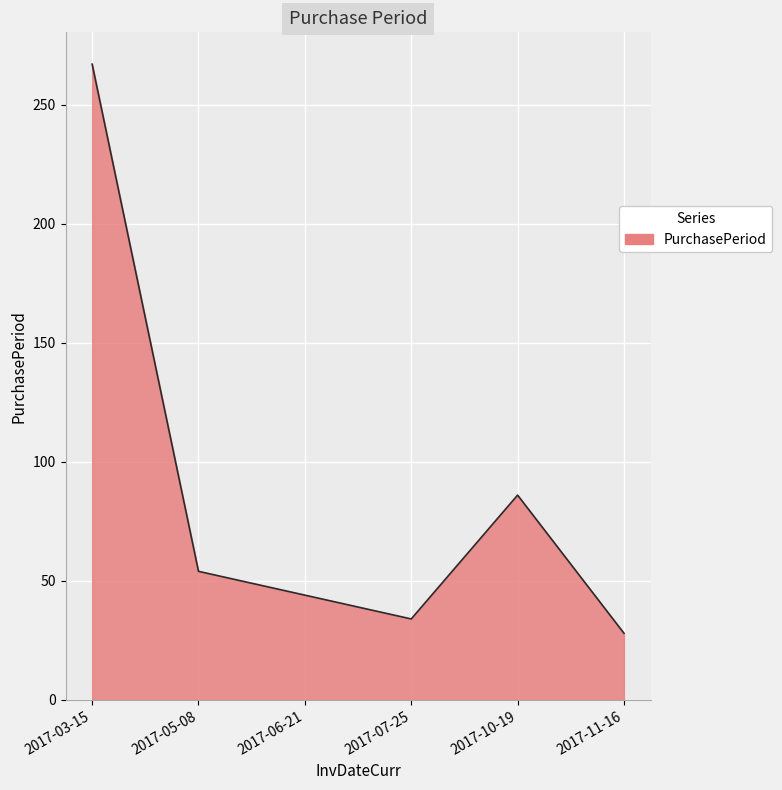

The chart shows a value of 28 at 2017-11-16. True or false?

True